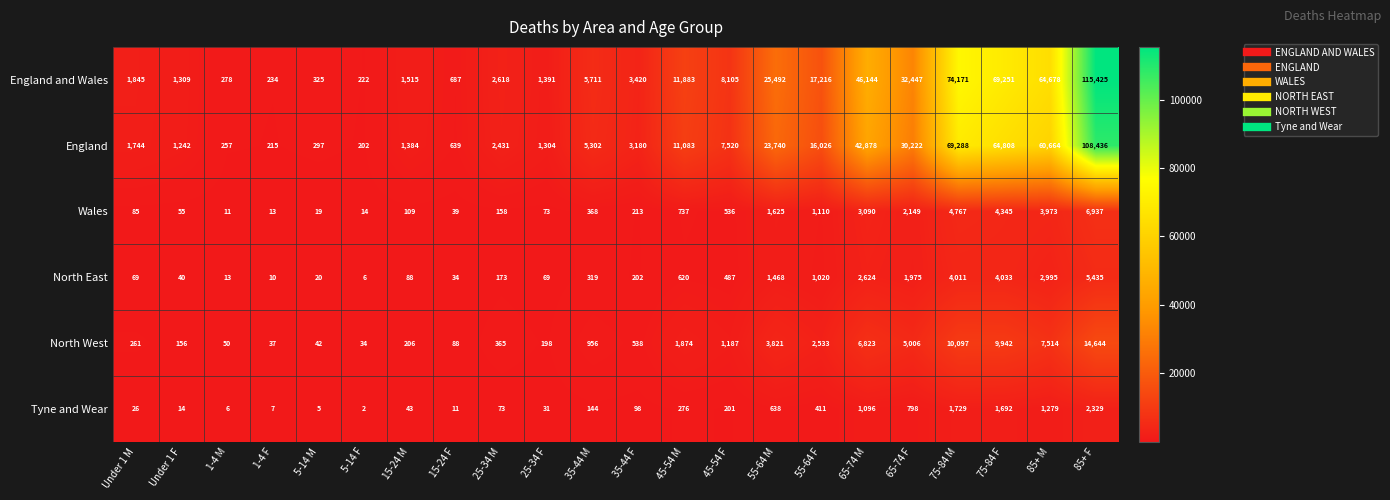

What is the approximate value of Tyne and Wear at 35-44 F, to the nearest 100?

100